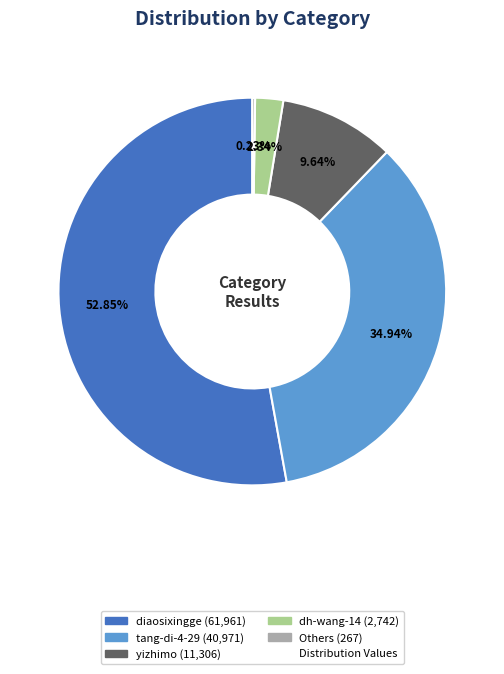

Is there a majority slice in this chart?

Yes